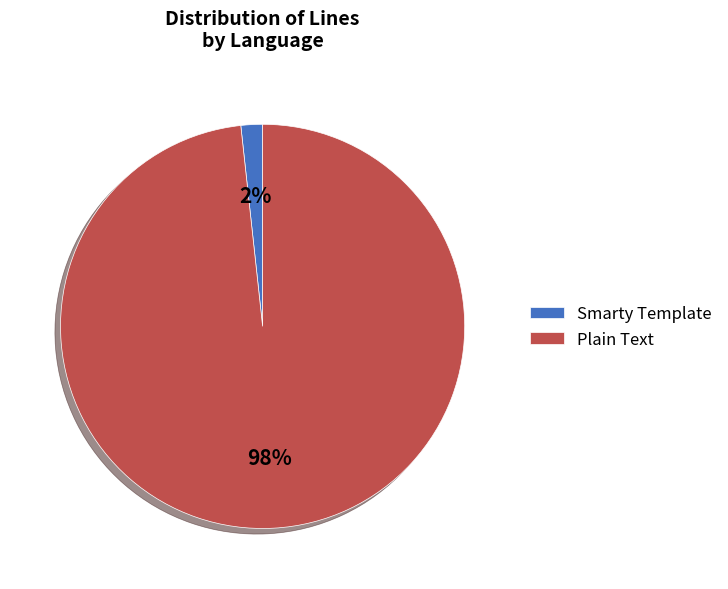

Is Smarty Template the majority of the pie?

No